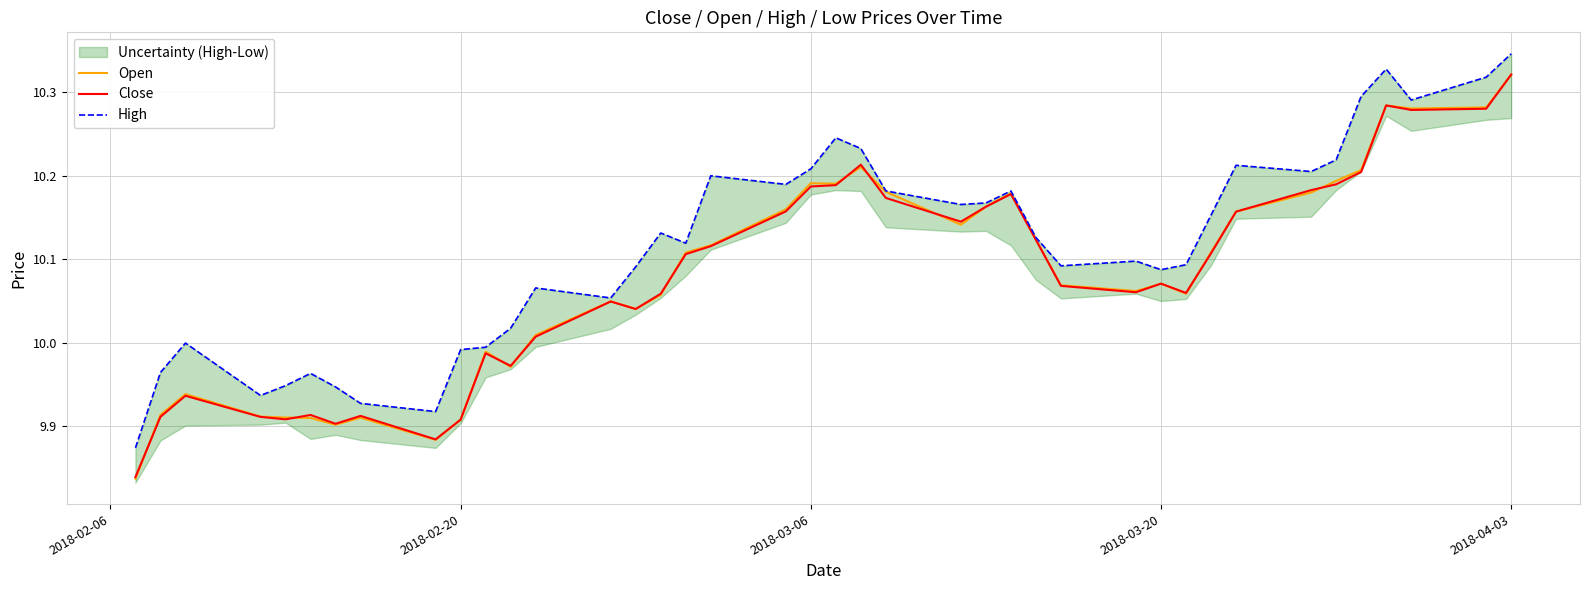

Is it true that Open equals 5.7 at 2018-03-06?

False